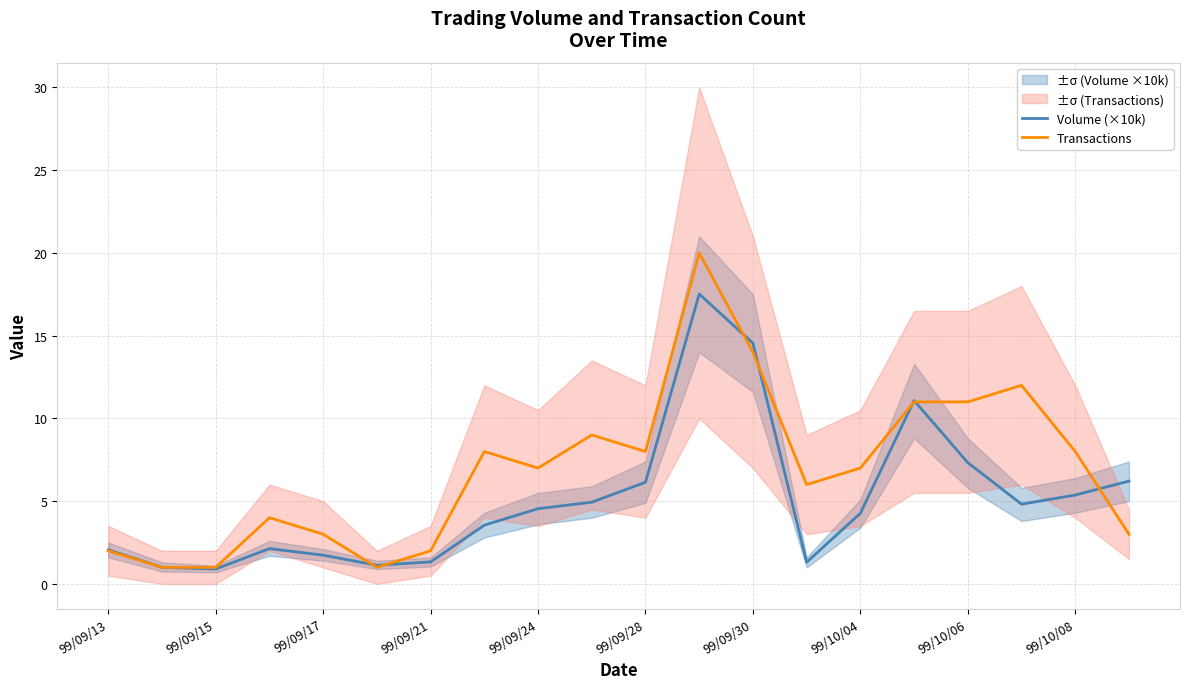

How many series are shown in this chart?

2